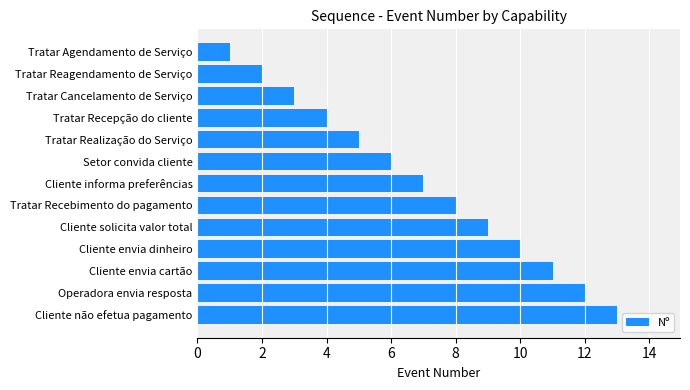

Does the chart contain any negative values?

No